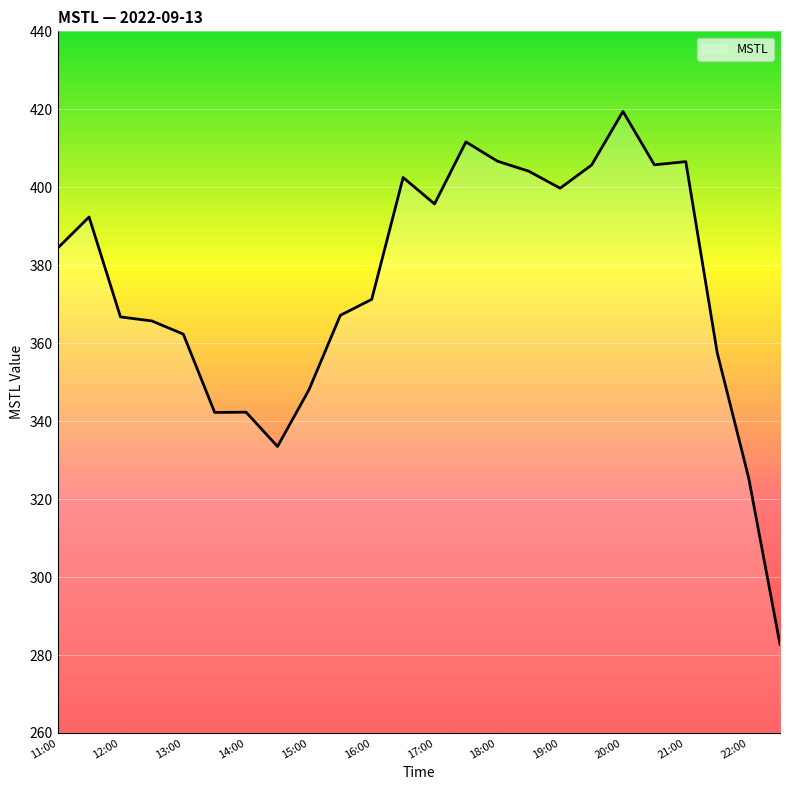

What is the maximum value shown in the chart?

419.5